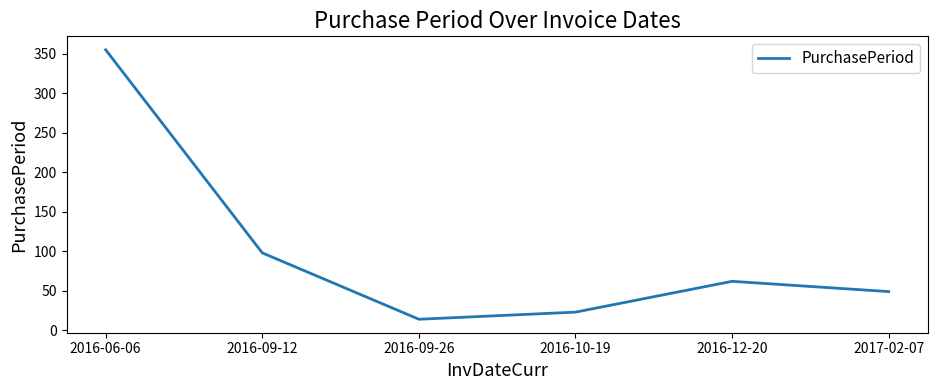

Reading left to right, what are all the values shown in this chart?

355	98	14	23	62	49